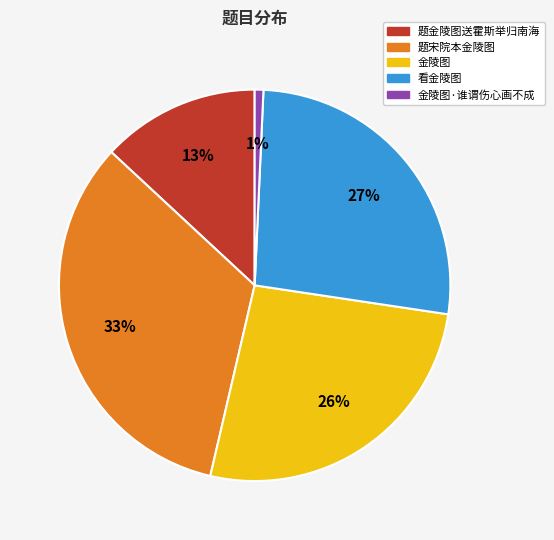

What percentage is the 题宋院本金陵图 slice, to the nearest percent?

33%